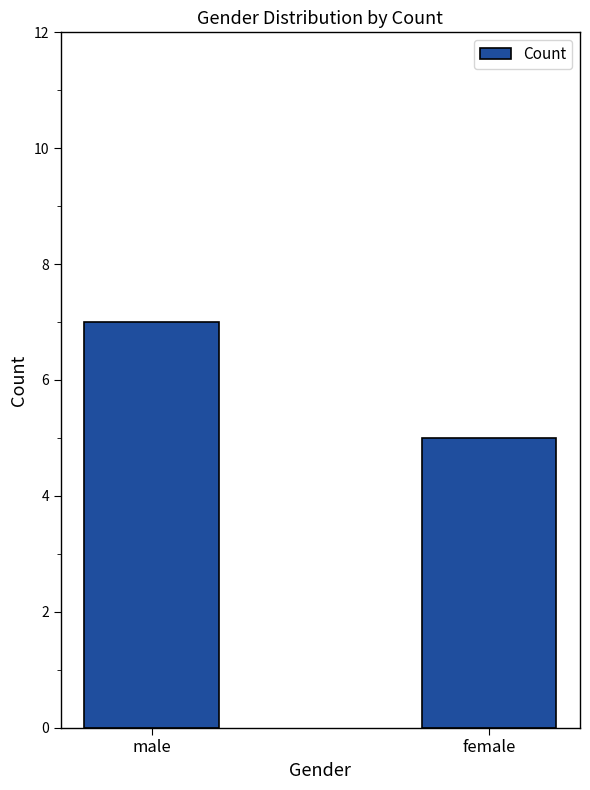

What is the ratio of the value at male to the value at female?

1.4